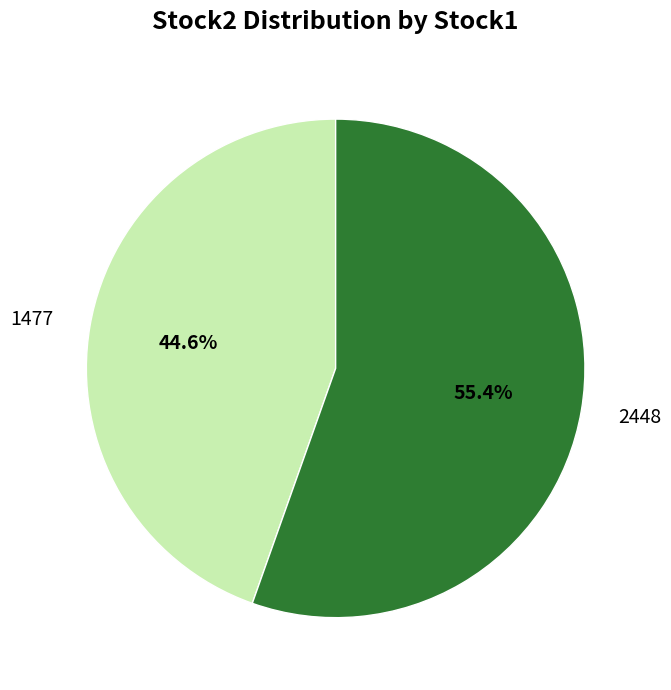

Combined, do 1477 and 2448 account for over 50%?

Yes